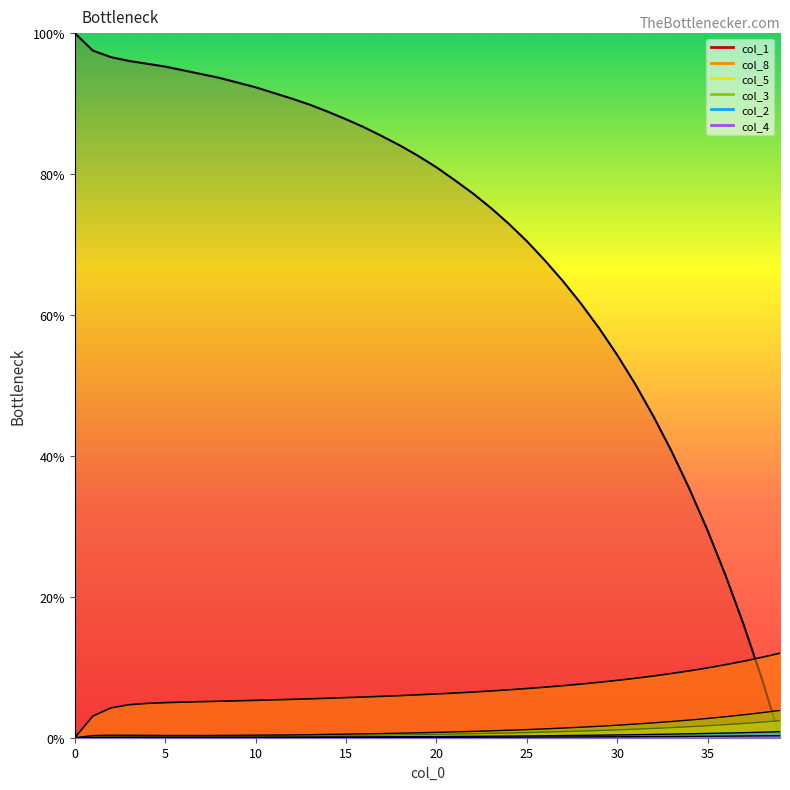

Reading right to left, what are all the values shown in this chart?

col_1: 39=0.0	38=8.4	37=16.0	36=23.0	35=29.4	34=35.3	33=40.7	32=45.6	31=50.2	30=54.3	29=58.1	28=61.6	27=64.8	26=67.7	25=70.5	24=72.9	23=75.2	22=77.3	21=79.2	20=81.0	19=82.6	18=84.0	17=85.4	16=86.6	15=87.8	14=88.8	13=89.8	12=90.7	11=91.5	10=92.3	9=93.0	8=93.7	7=94.2	6=94.7	5=95.3	4=95.7	3=96.1	2=96.6	1=97.5	0=100.0
col_8: 39=12.0	38=11.4	37=10.9	36=10.4	35=9.9	34=9.5	33=9.1	32=8.8	31=8.4	30=8.1	29=7.9	28=7.6	27=7.4	26=7.2	25=7.0	24=6.8	23=6.6	22=6.5	21=6.3	20=6.2	19=6.1	18=6.0	17=5.9	16=5.8	15=5.7	14=5.6	13=5.5	12=5.4	11=5.4	10=5.3	9=5.2	8=5.2	7=5.1	6=5.1	5=5.0	4=4.9	3=4.7	2=4.2	1=3.1	0=0.0
col_5: 39=2.4	38=2.2	37=2.0	36=1.9	35=1.7	34=1.6	33=1.4	32=1.3	31=1.2	30=1.1	29=1.0	28=0.9	27=0.9	26=0.8	25=0.7	24=0.7	23=0.6	22=0.6	21=0.5	20=0.5	19=0.5	18=0.4	17=0.4	16=0.4	15=0.3	14=0.3	13=0.3	12=0.3	11=0.3	10=0.3	9=0.2	8=0.2	7=0.2	6=0.2	5=0.2	4=0.1	3=0.1	2=0.0	1=0.0	0=0.0
col_3: 39=3.9	38=3.6	37=3.3	36=3.0	35=2.7	34=2.5	33=2.3	32=2.1	31=1.9	30=1.8	29=1.6	28=1.5	27=1.4	26=1.3	25=1.2	24=1.1	23=1.0	22=0.9	21=0.8	20=0.8	19=0.7	18=0.6	17=0.6	16=0.6	15=0.5	14=0.5	13=0.4	12=0.4	11=0.4	10=0.4	9=0.3	8=0.3	7=0.3	6=0.3	5=0.3	4=0.3	3=0.3	2=0.4	1=0.3	0=0.0
col_2: 39=0.9	38=0.8	37=0.7	36=0.7	35=0.6	34=0.6	33=0.5	32=0.5	31=0.4	30=0.4	29=0.4	28=0.3	27=0.3	26=0.3	25=0.3	24=0.2	23=0.2	22=0.2	21=0.2	20=0.2	19=0.2	18=0.1	17=0.1	16=0.1	15=0.1	14=0.1	13=0.1	12=0.1	11=0.1	10=0.1	9=0.1	8=0.1	7=0.1	6=0.1	5=0.1	4=0.1	3=0.1	2=0.1	1=0.1	0=0.0
col_4: 39=0.3	38=0.3	37=0.2	36=0.2	35=0.2	34=0.2	33=0.2	32=0.2	31=0.1	30=0.1	29=0.1	28=0.1	27=0.1	26=0.1	25=0.1	24=0.1	23=0.1	22=0.1	21=0.1	20=0.1	19=0.1	18=0.0	17=0.0	16=0.0	15=0.0	14=0.0	13=0.0	12=0.0	11=0.0	10=0.0	9=0.0	8=0.0	7=0.0	6=0.0	5=0.0	4=0.0	3=0.0	2=0.0	1=0.0	0=0.0